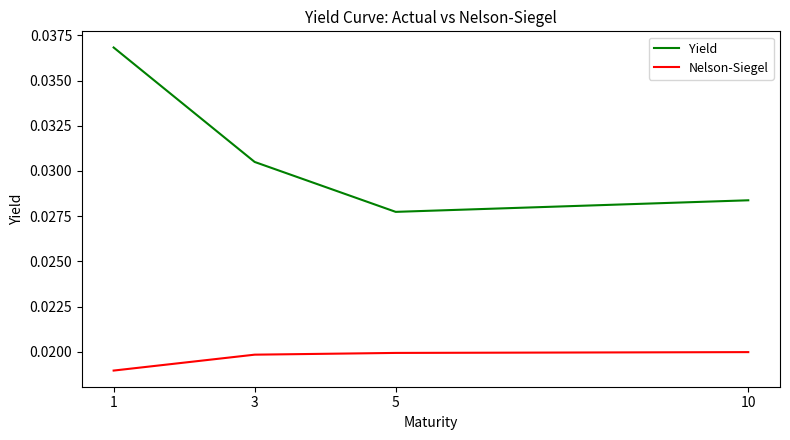

At which category does the chart reach its minimum across all series?

1